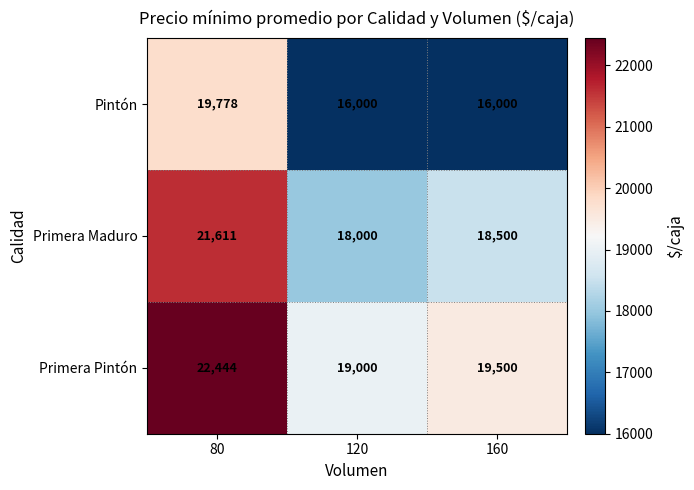

The value of Pintón at 160 is 23635. True or false?

False